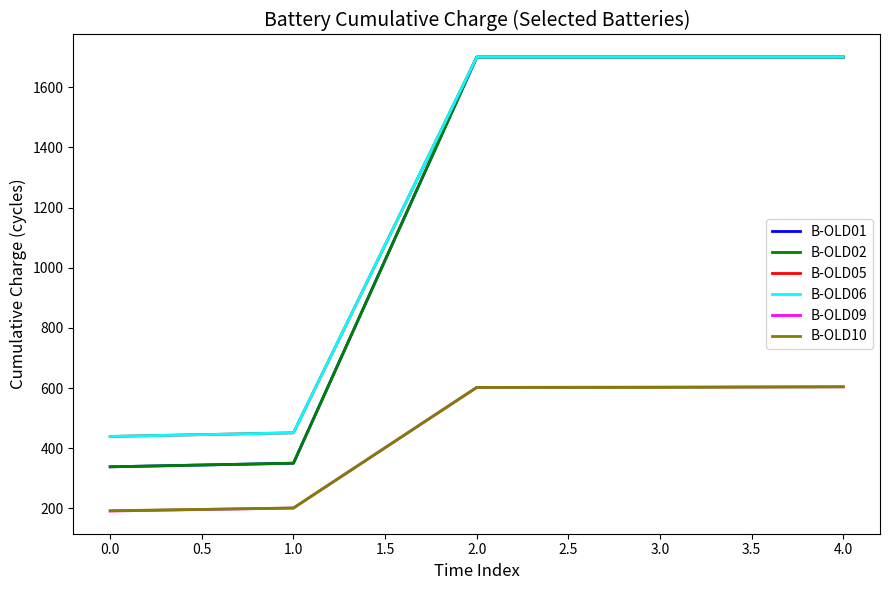

How many lines are shown in the chart?

6